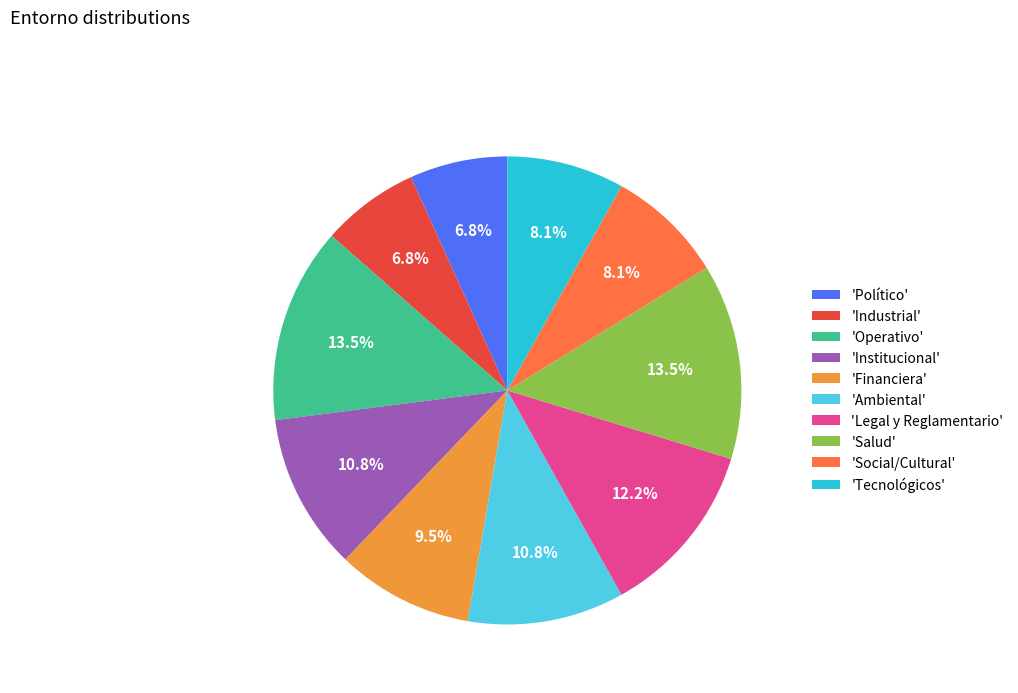

What percentage is NOT represented by 'Legal y Reglamentario'?

87.8%